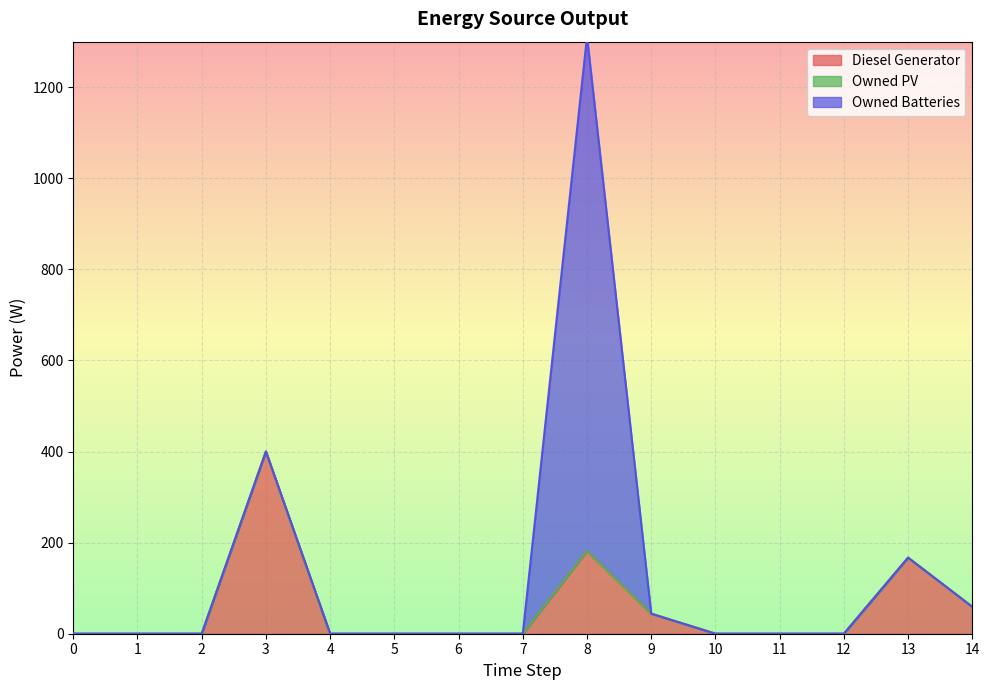

What is the difference between the maximum and minimum values in the Owned Batteries series?

1129